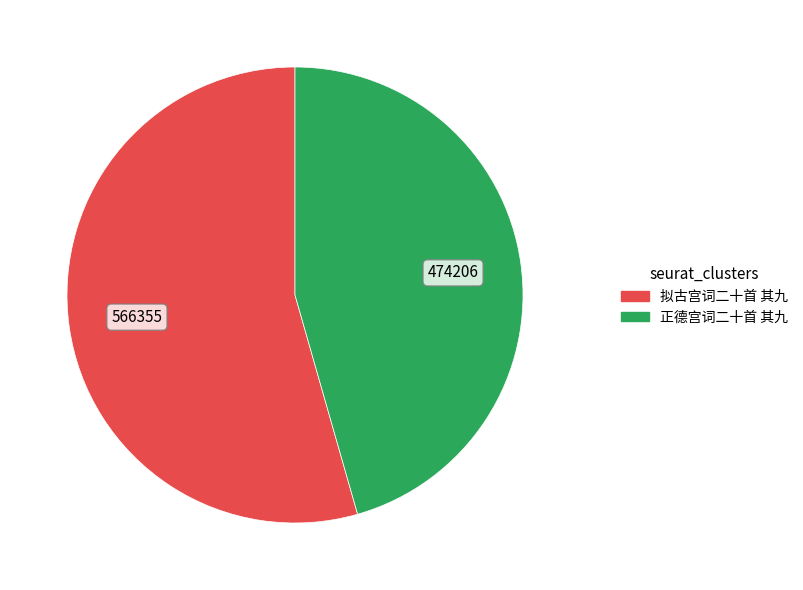

Rank the categories by value from lowest to highest.

正德宫词二十首 其九, 拟古宫词二十首 其九